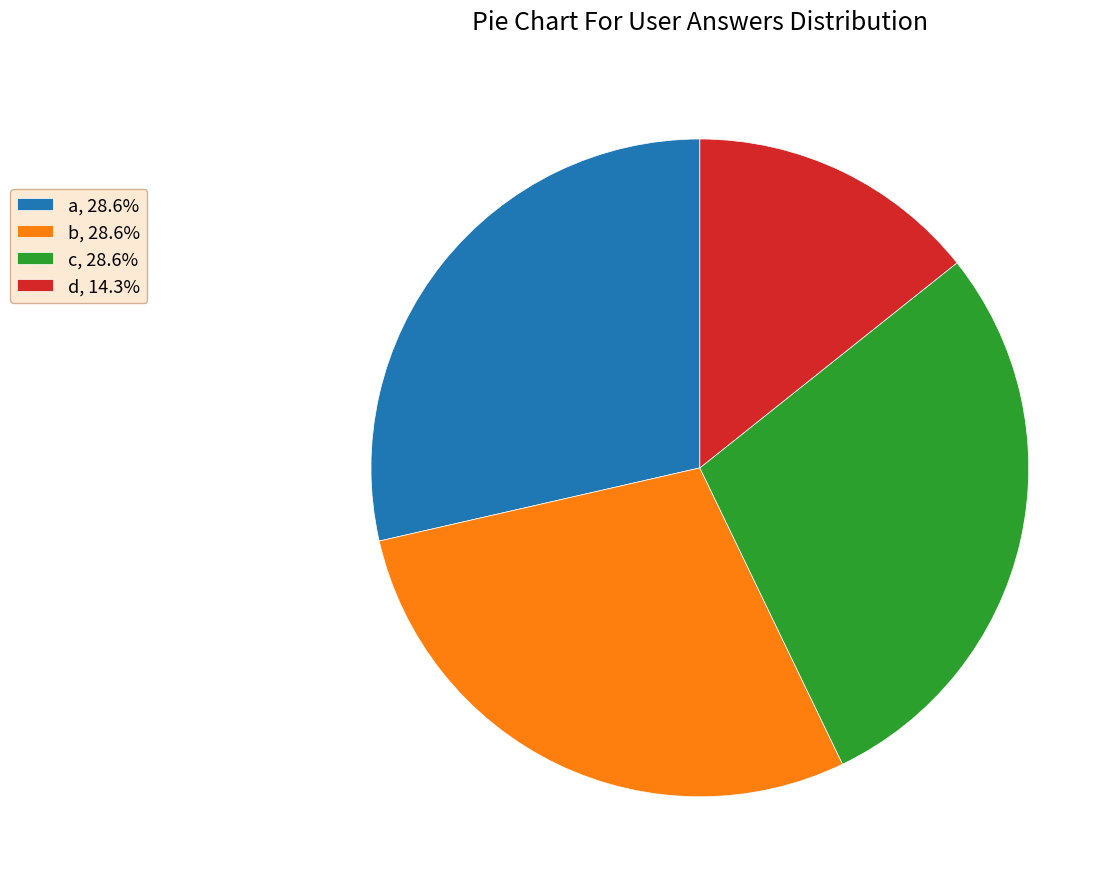

Is there any slice that represents more than half of the pie?

No